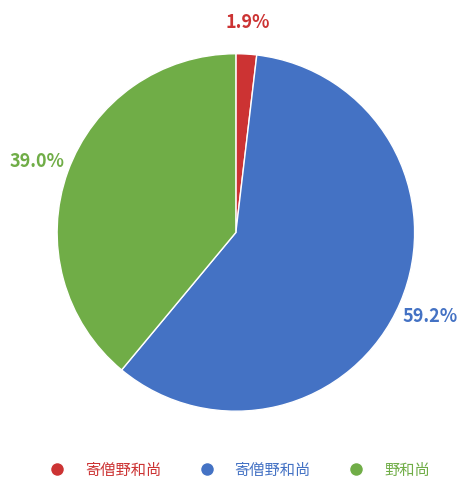

Is there any slice that represents more than half of the pie?

Yes